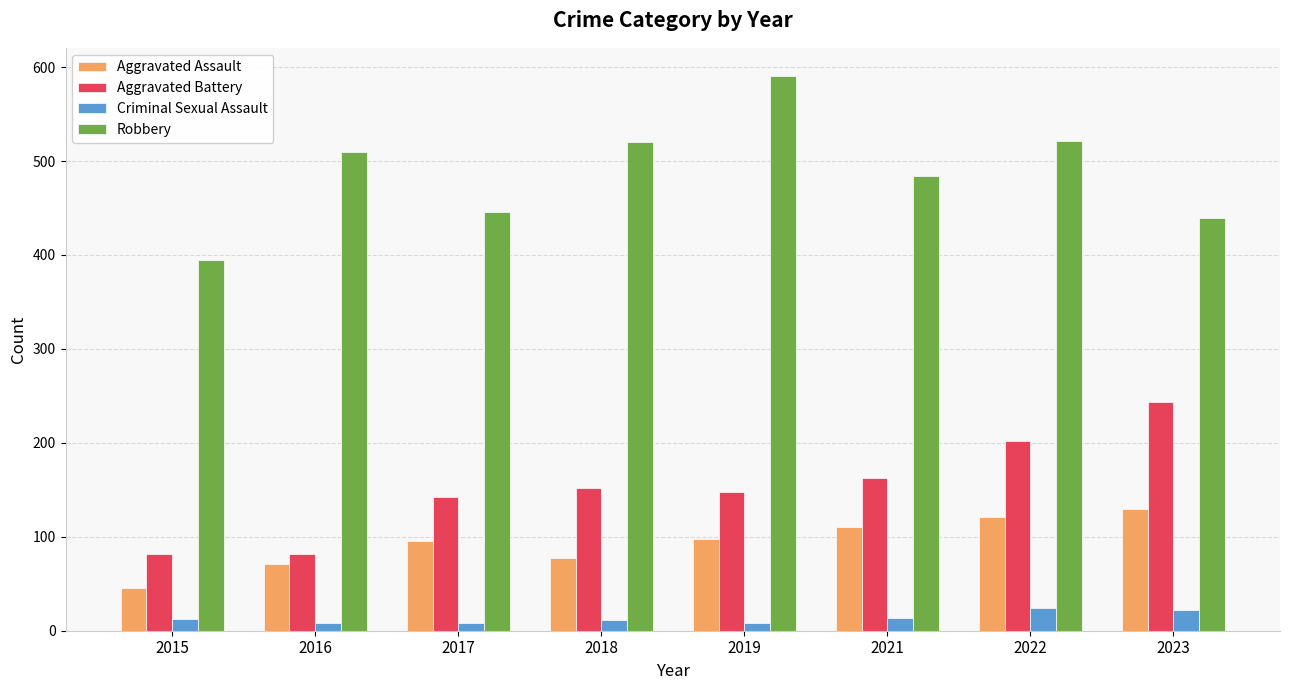

At which label is Robbery closest to 493?

2021